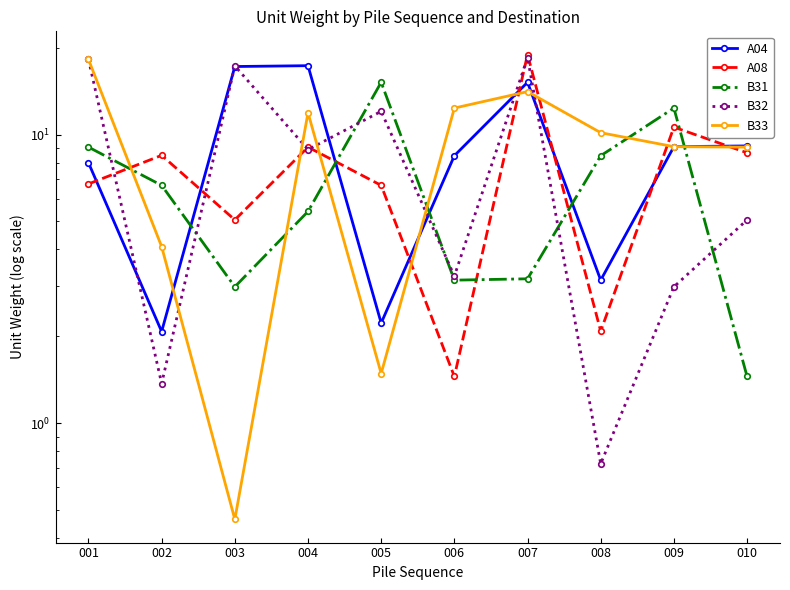

What is the sum of the A08 values at 003 and 001?

11.8